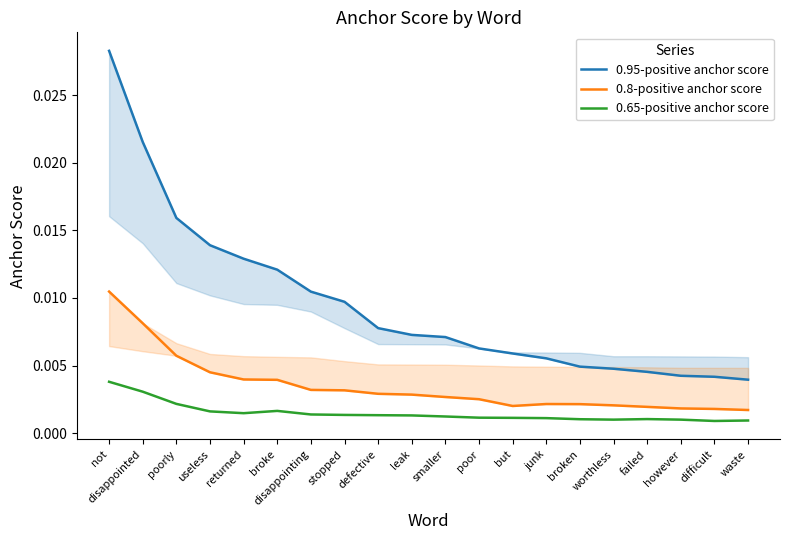

How many lines are shown in the chart?

3